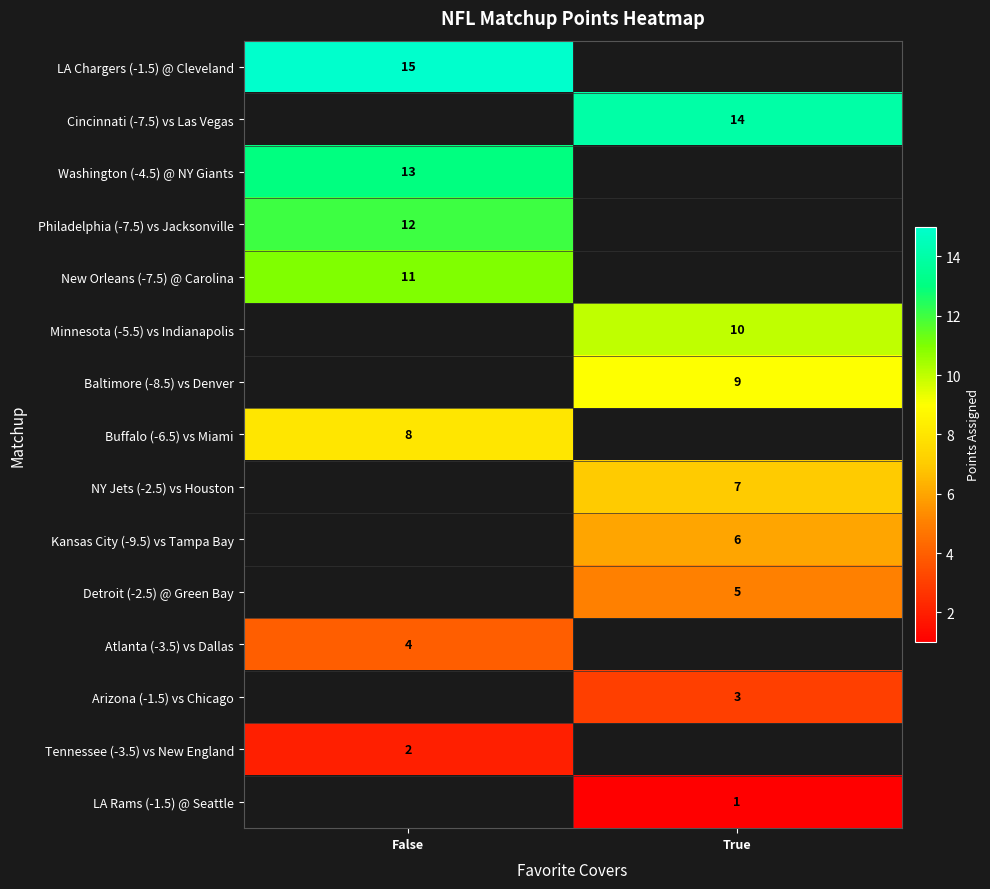

At how many categories does at least one series exceed 6?

2